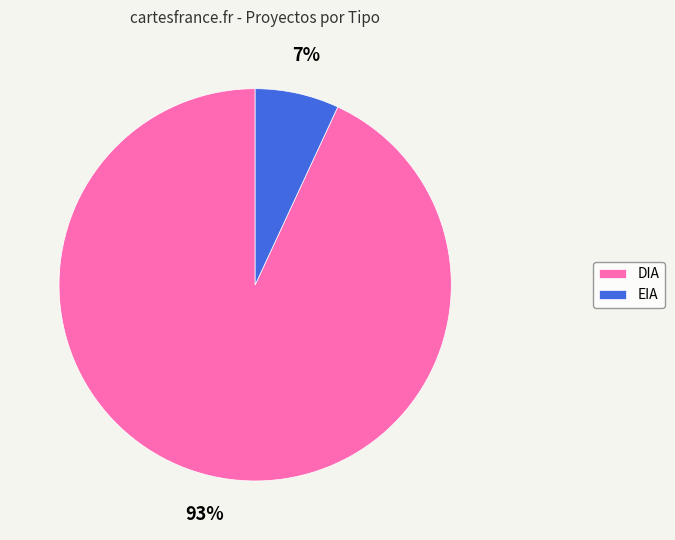

To the nearest percent, what portion does DIA represent?

93%